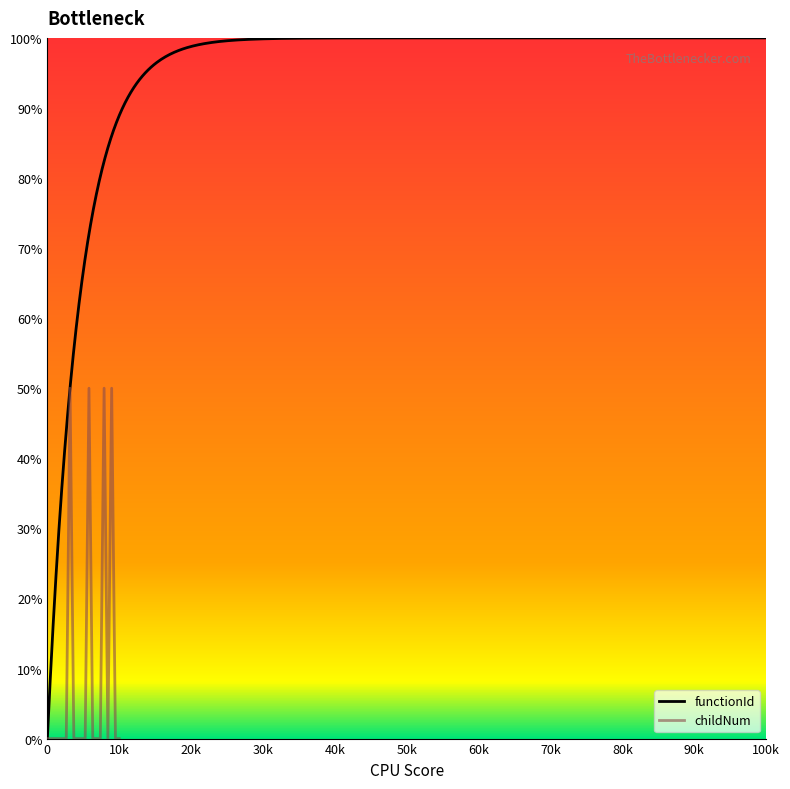

How many values are above zero?

4